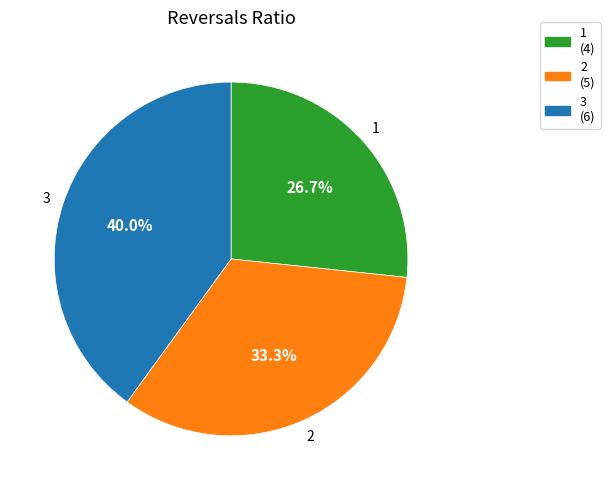

Does 1 represent more than half of the total?

No